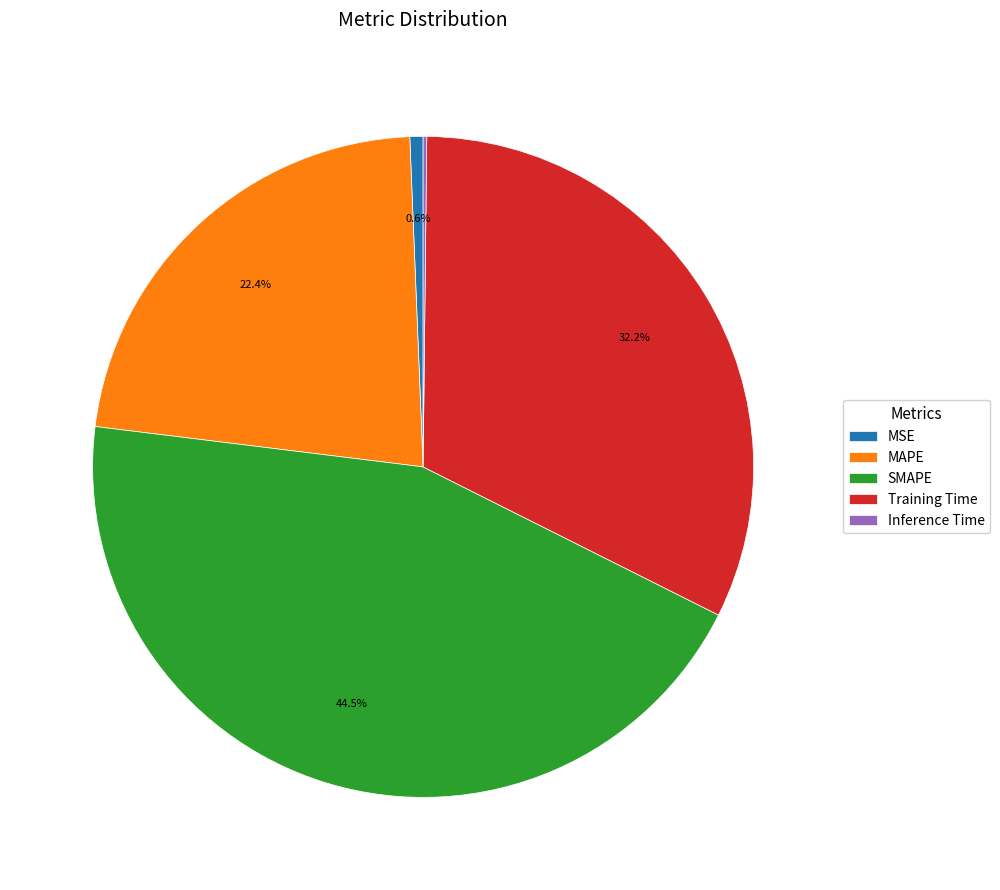

Which category has the biggest portion of the pie?

SMAPE